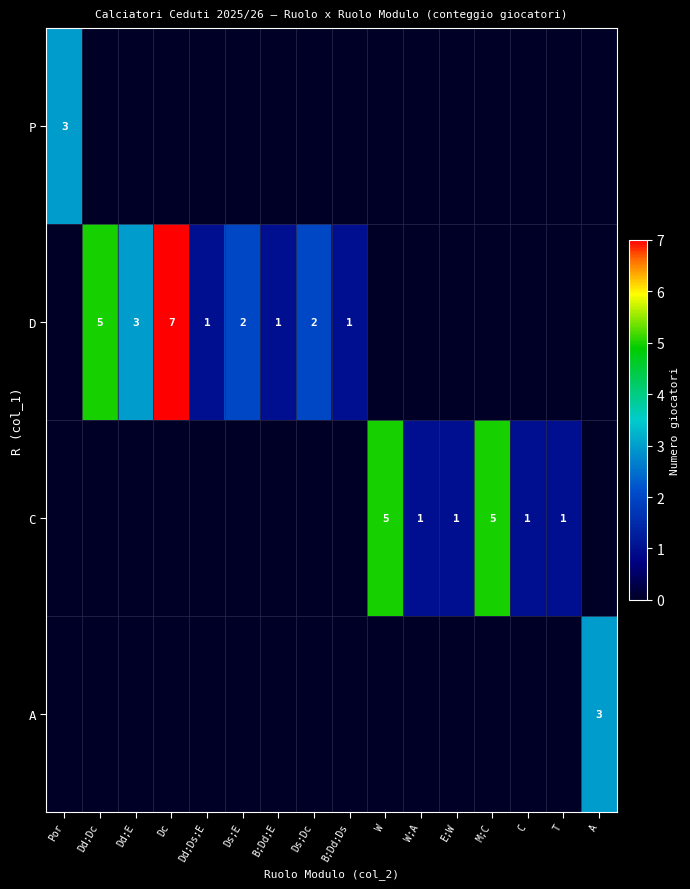

Is the value of A at A greater than the value of C at T?

Yes